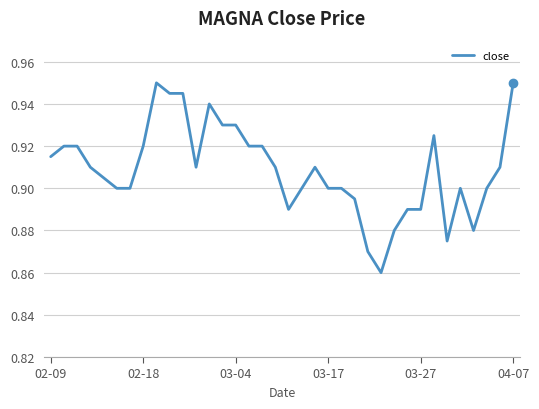

What is the difference between the maximum and minimum values?

0.1